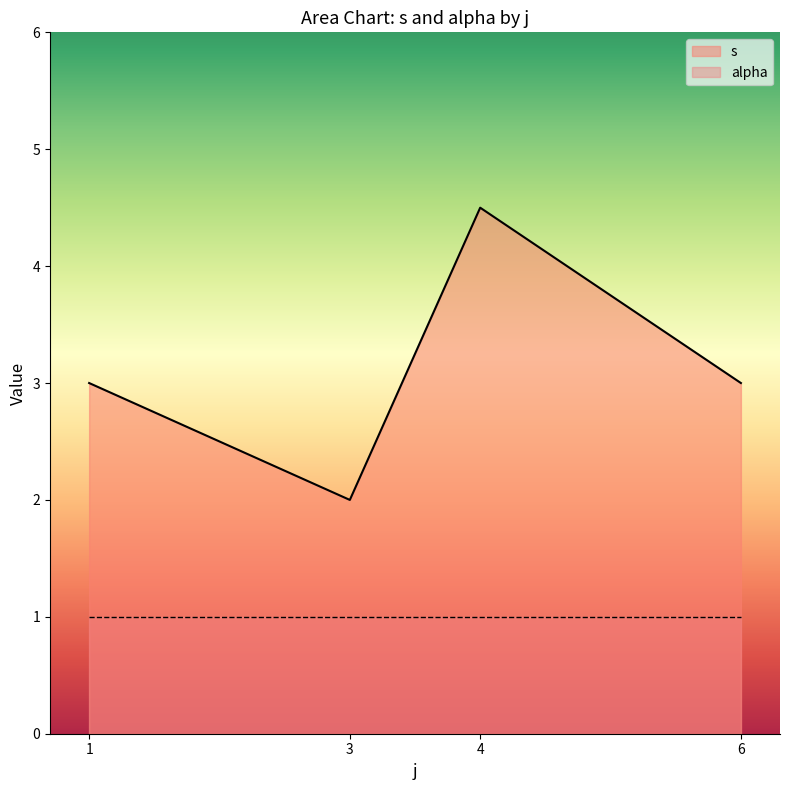

What is the approximate value of alpha at 6?

1.0